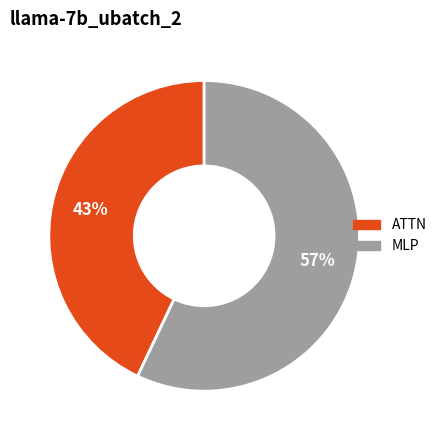

Does any single category account for the majority?

Yes